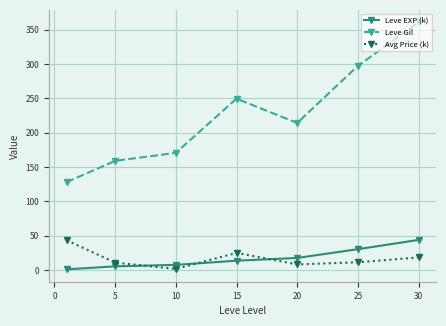

What is the sum of all Avg Price (k) values?

117.8